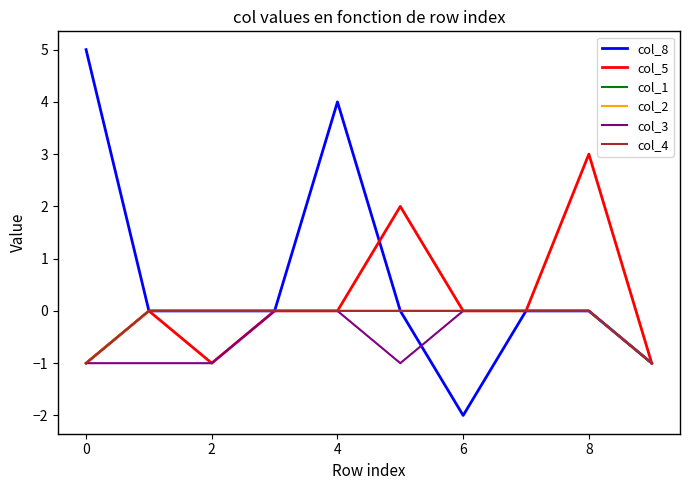

True or false: col_8 and col_2 intersect in this chart.

False